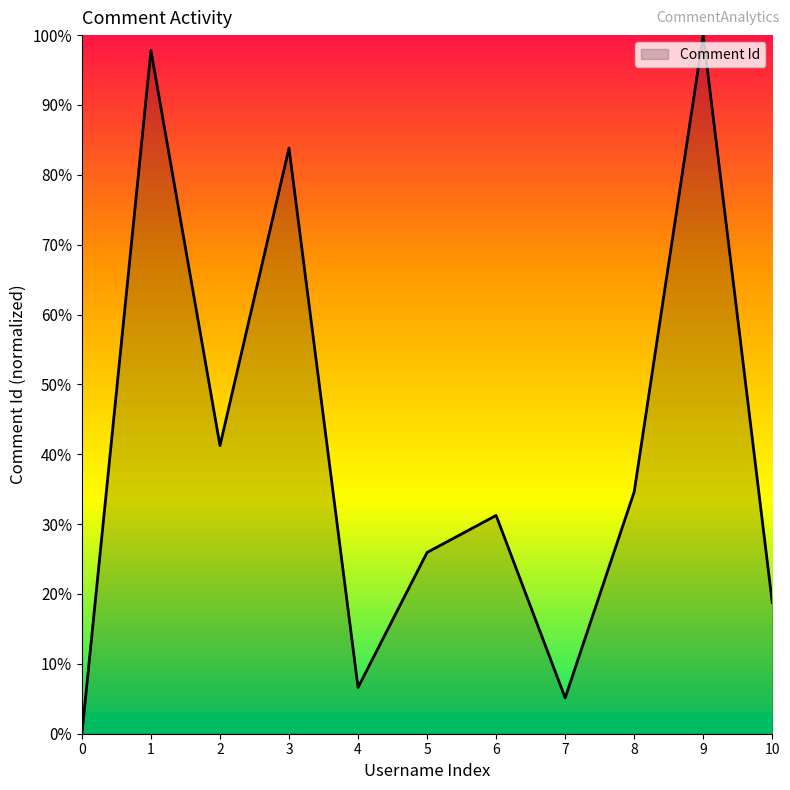

How many values are below 31?

5